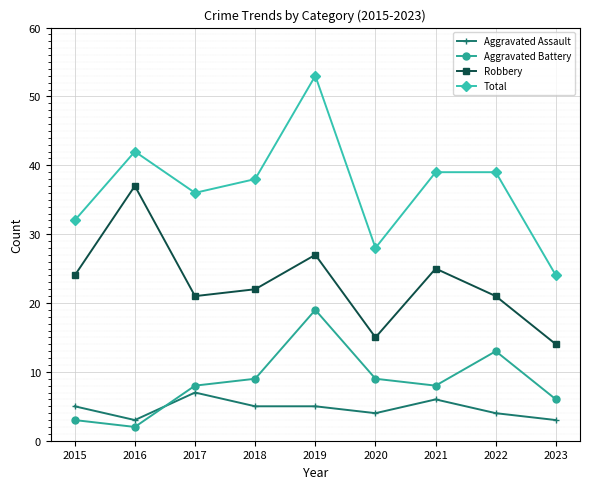

The value of Robbery at 2016 is 58. True or false?

False